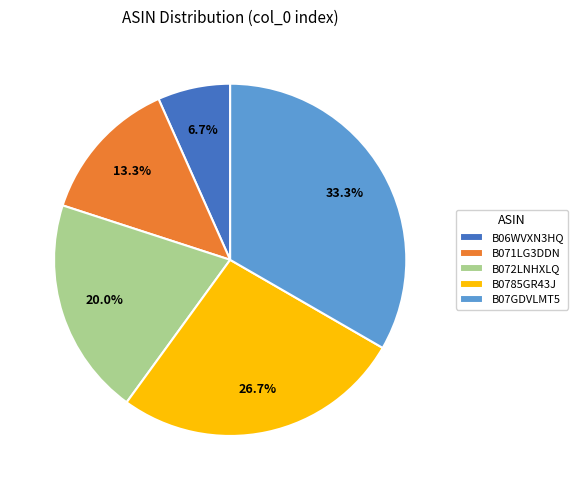

Is there a majority slice in this chart?

No